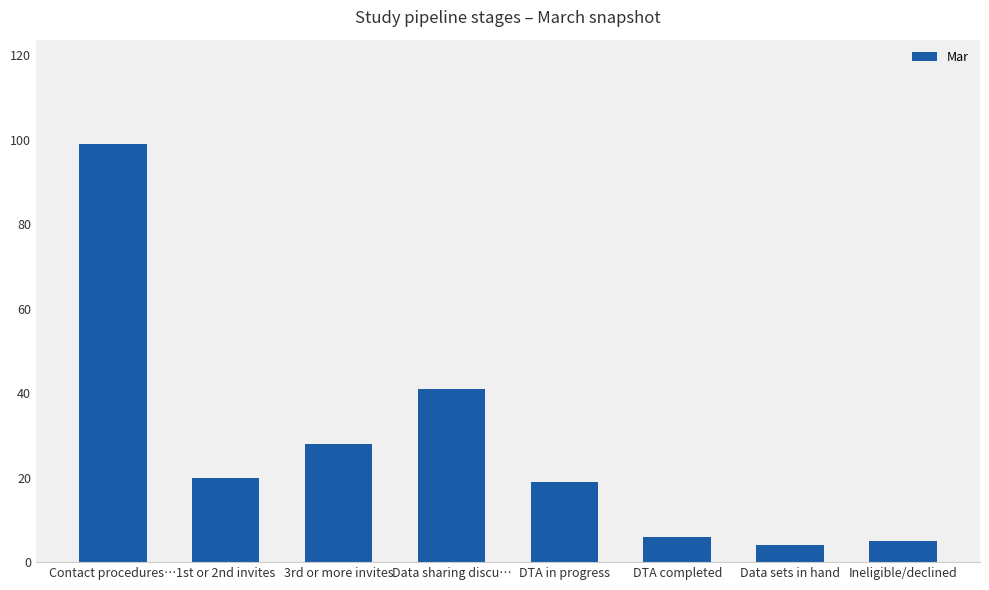

What is the label of the 2nd bar from the left?

1st or 2nd invites